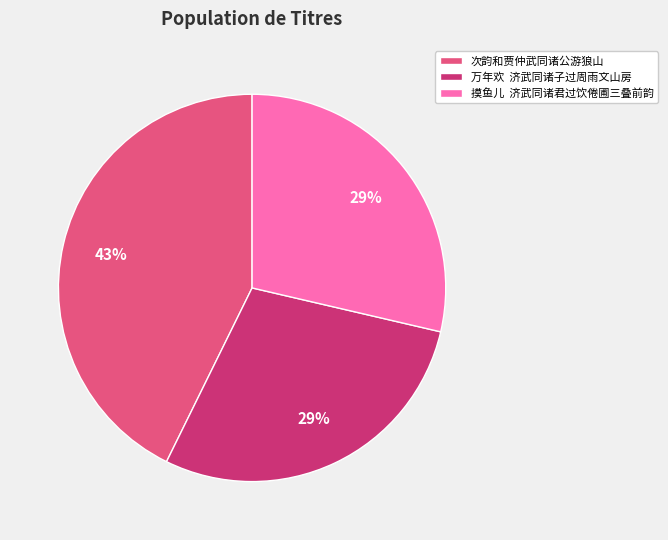

Combined, do 万年欢 济武同诸子过周雨文山房 and 摸鱼儿 济武同诸君过饮倦圃三叠前韵 account for over 50%?

Yes